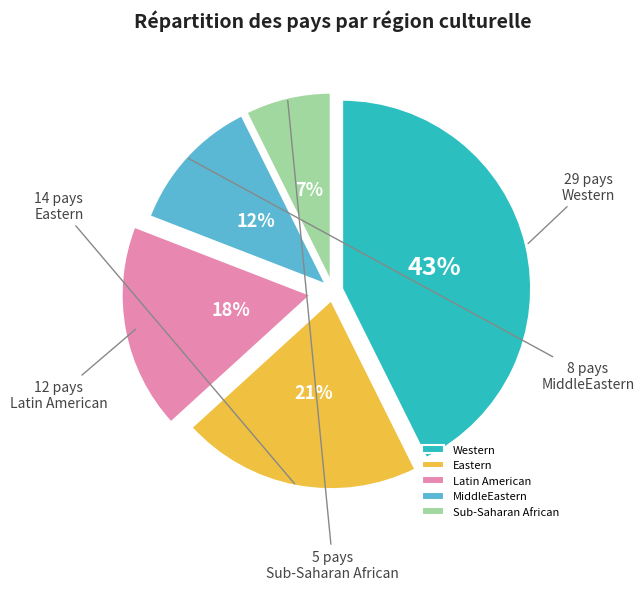

To the nearest percent, what is the average slice percentage?

20%